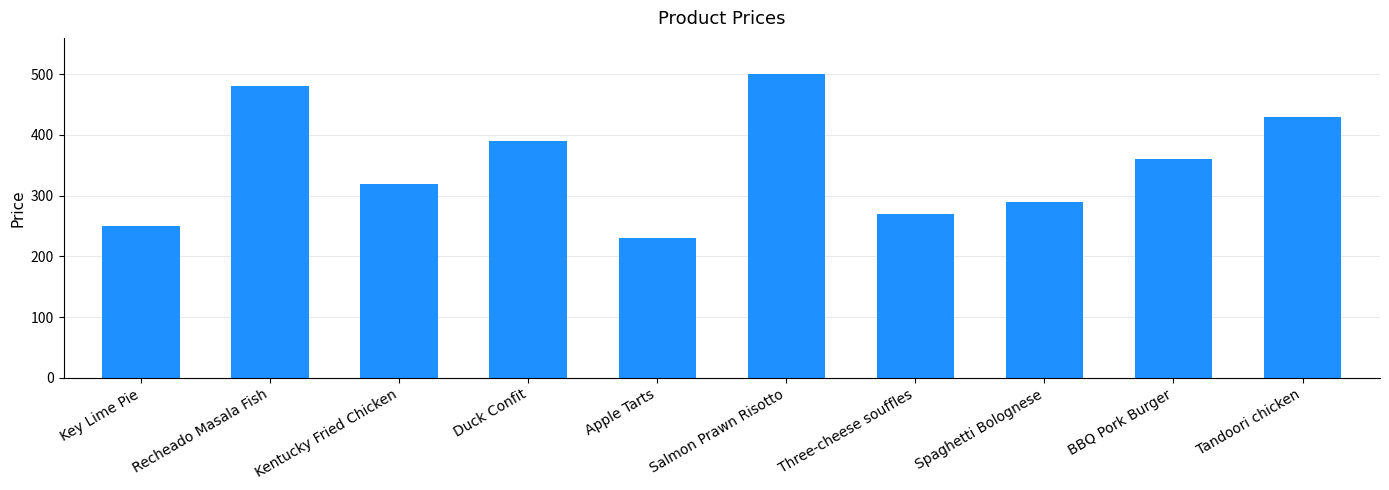

What is the difference between the second highest and second lowest values?

230